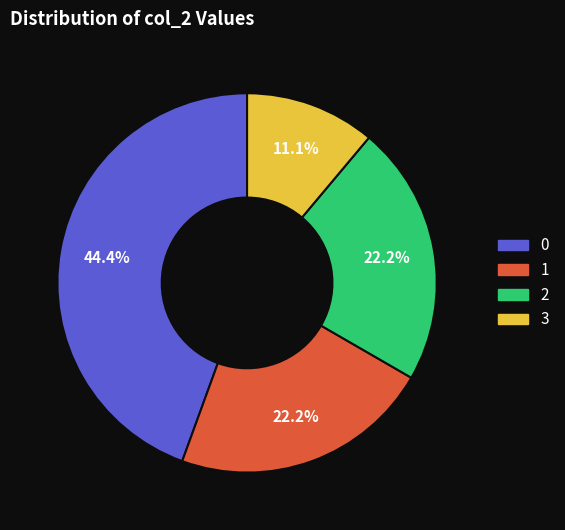

Which category has the smallest portion of the pie?

3